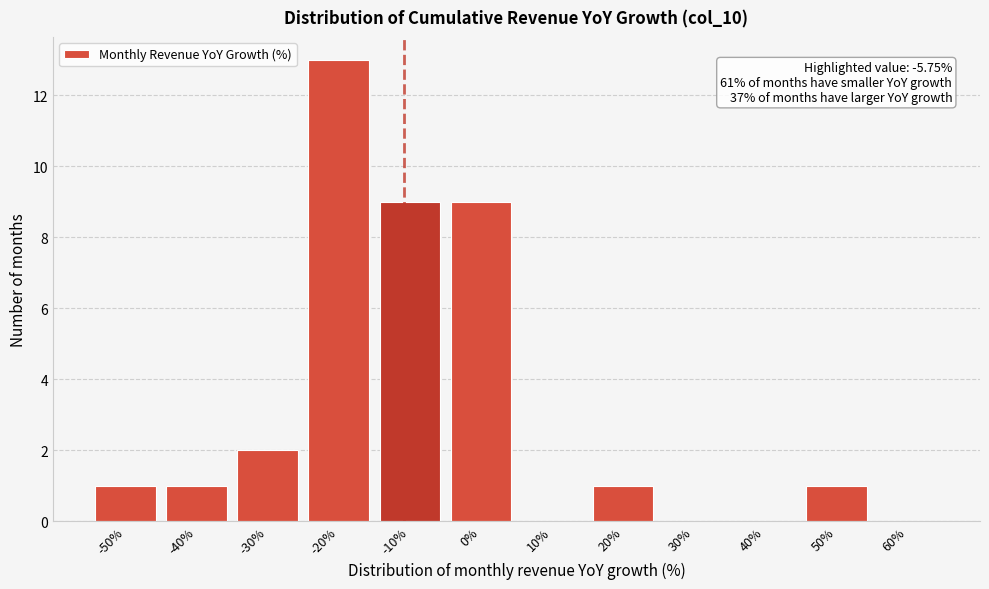

Reading left to right, list all the values displayed in this chart.

-50%=1	-40%=1	-30%=2	-20%=13	-10%=9	0%=9	10%=0	20%=1	30%=0	40%=0	50%=1	60%=0